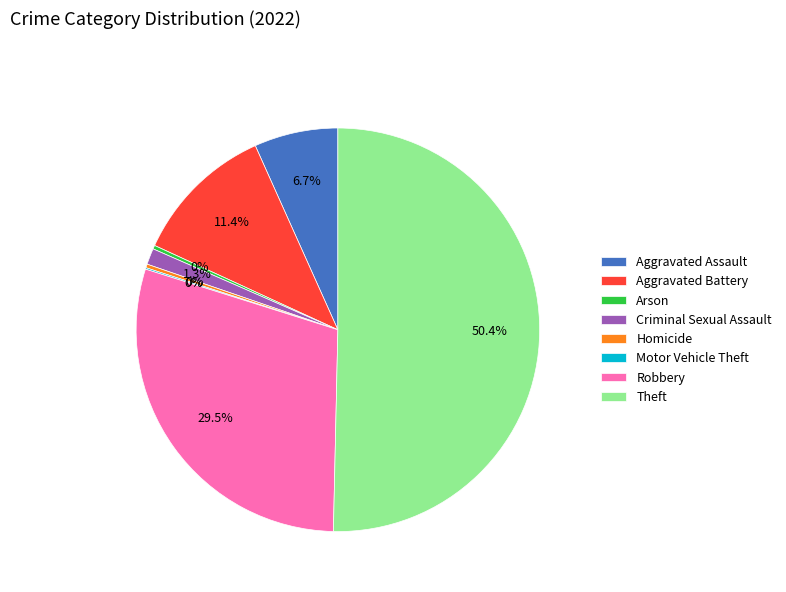

Which slice is the largest?

Theft